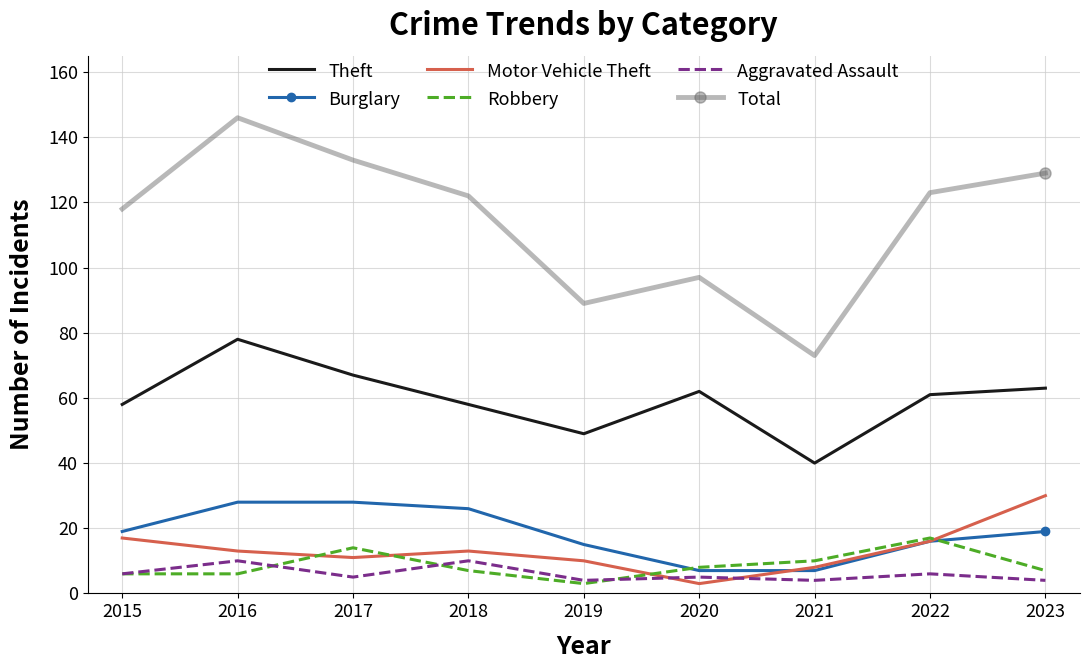

What is the difference between the highest and lowest values at 2015?

112